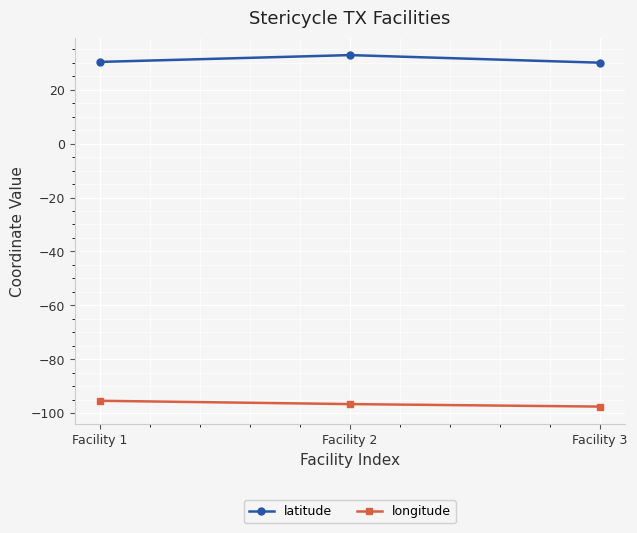

The longitude series shows -135.0 at Facility 3. True or false?

False